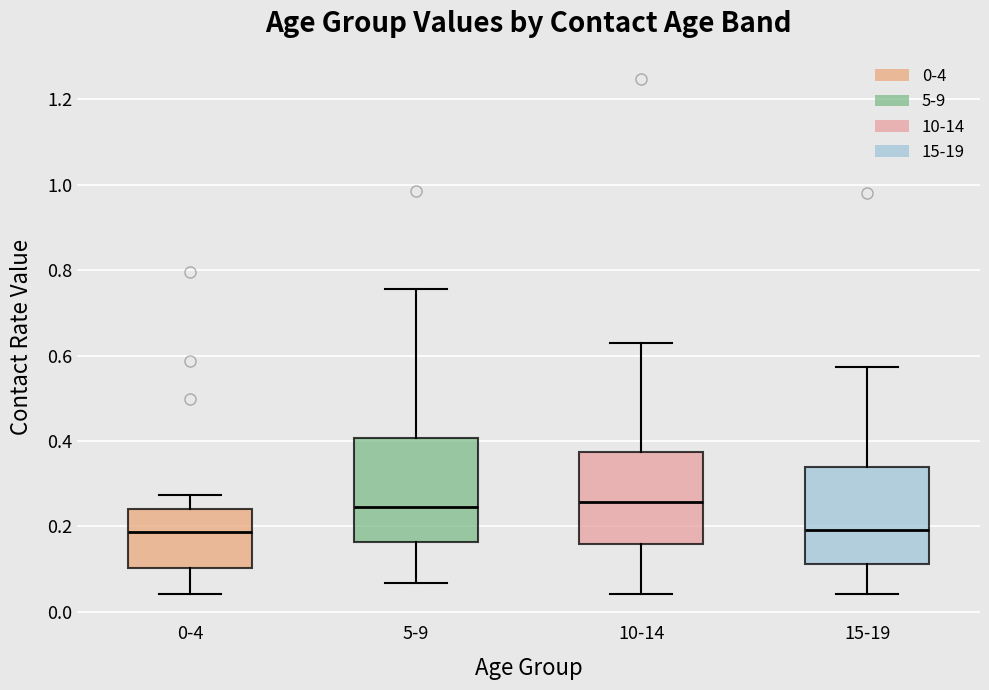

Reading left to right, read every box against the y-axis: the position of its median line, the range the box covers, and the ends of its whiskers. The values are not printed on the chart, so give them approximately, as read against the axis.

0-4: median 0.18, box 0.10 to 0.24, whiskers 0.04 to 0.28
5-9: median 0.24, box 0.16 to 0.40, whiskers 0.06 to 0.76
10-14: median 0.26, box 0.16 to 0.38, whiskers 0.04 to 0.62
15-19: median 0.20, box 0.12 to 0.34, whiskers 0.04 to 0.58